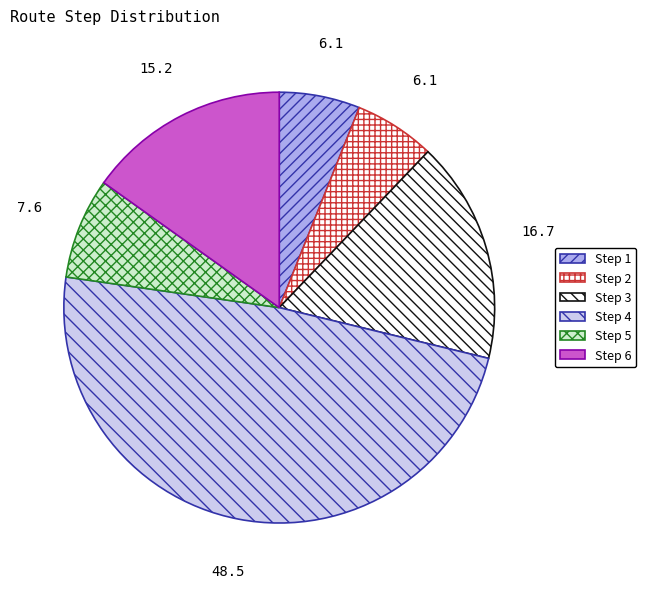

How many slices are in this pie chart?

6